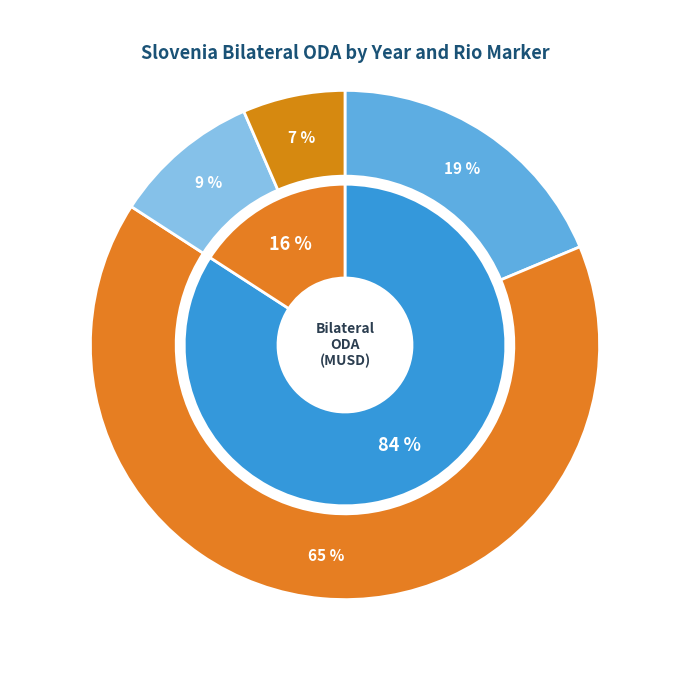

To the nearest percent, what portion does Mitigation 2022 represent?

65%